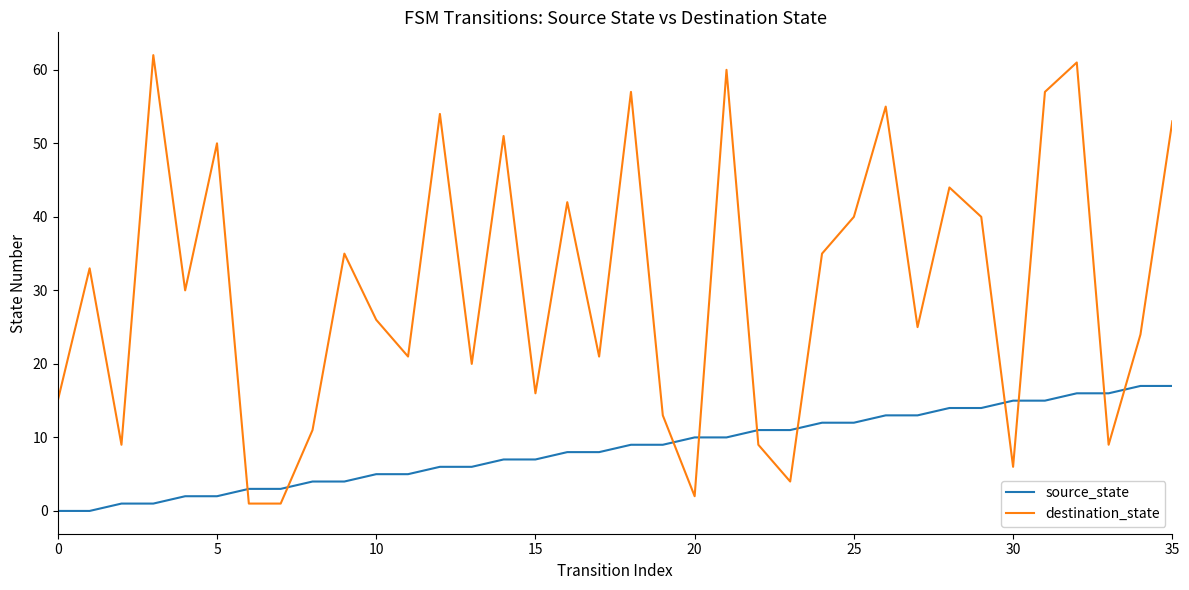

What are all the series names shown in the legend?

source_state, destination_state